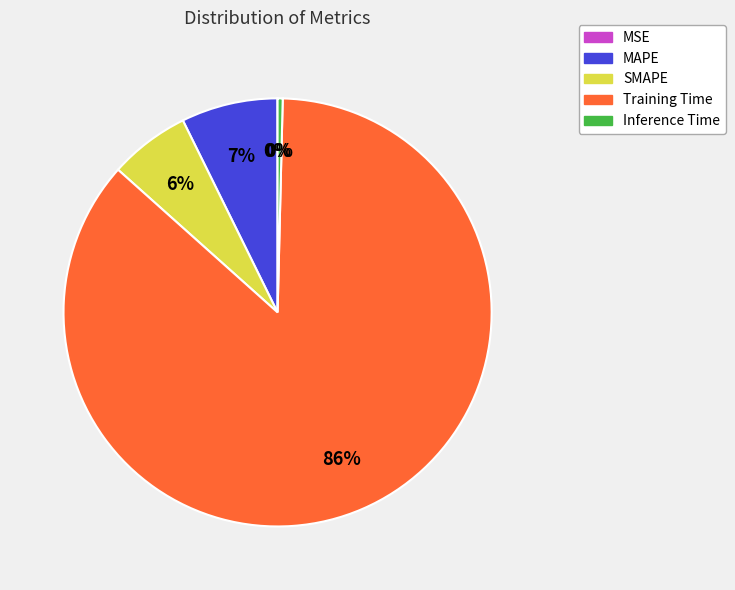

Between MAPE and Inference Time, which is larger?

MAPE